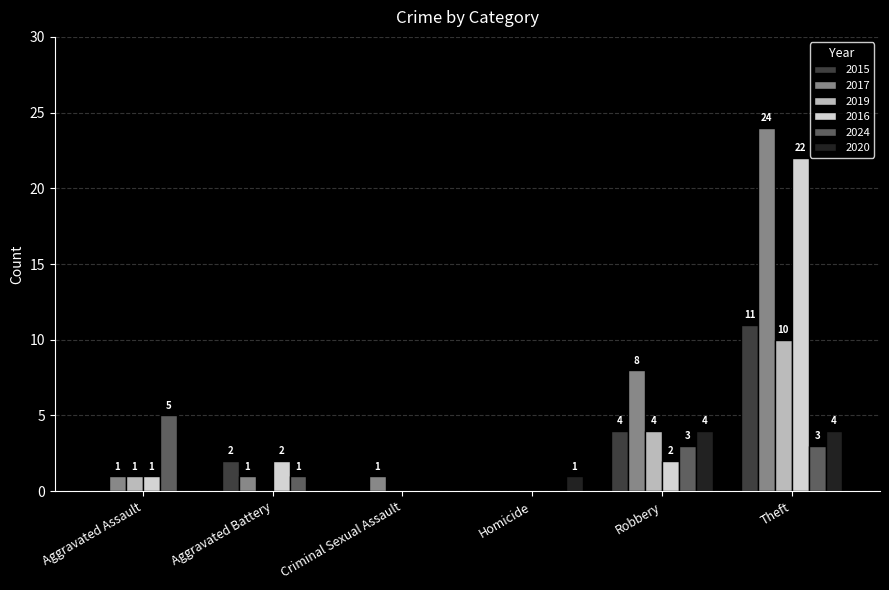

Reading left to right, transcribe all the data shown in this chart.

2015: 0	2	0	0	4	11
2017: 1	1	1	0	8	24
2019: 1	0	0	0	4	10
2016: 1	2	0	0	2	22
2024: 5	1	0	0	3	3
2020: 0	0	0	1	4	4